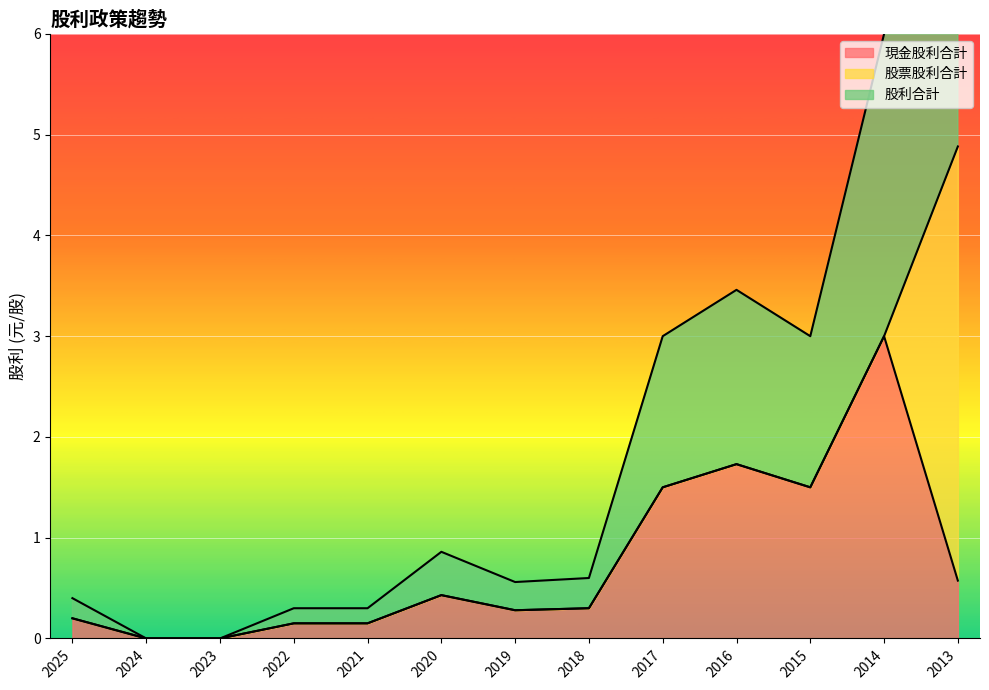

What is the maximum value for 現金股利合計?

3.0